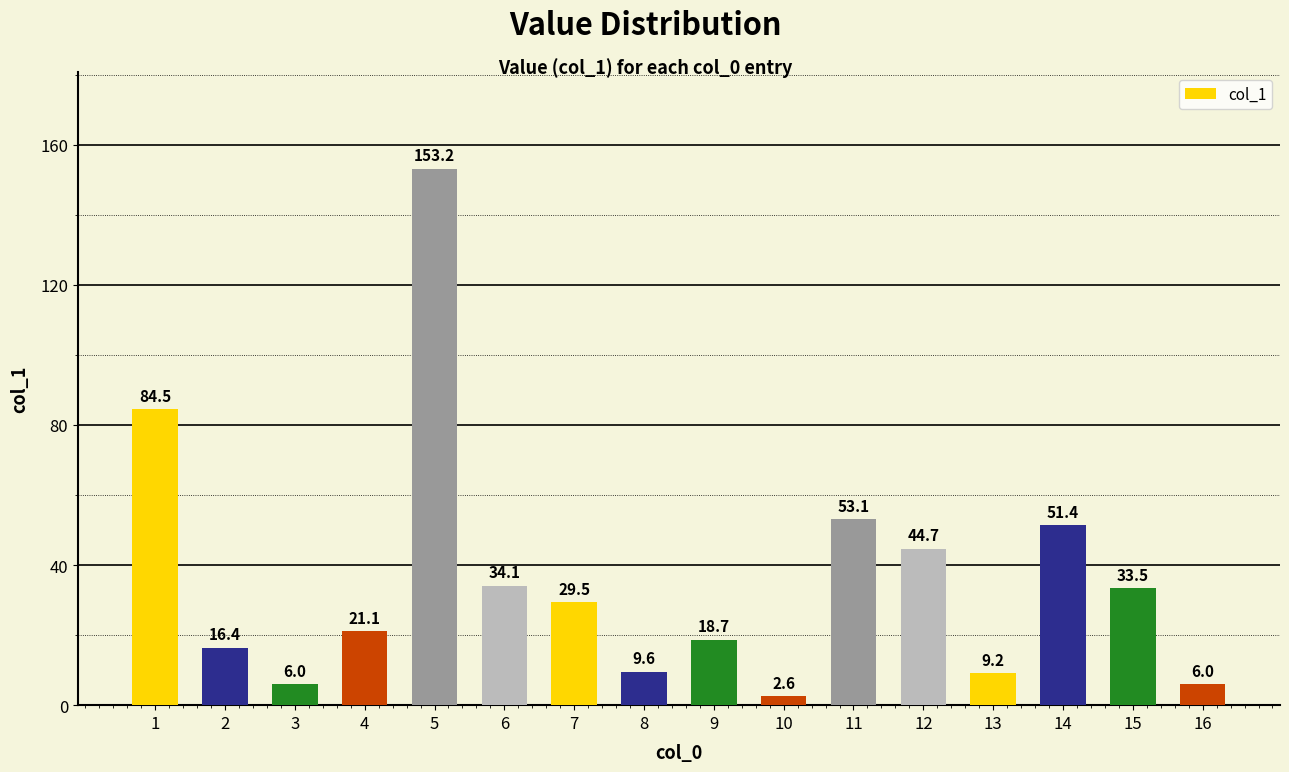

Which category has the lowest value across all series?

10